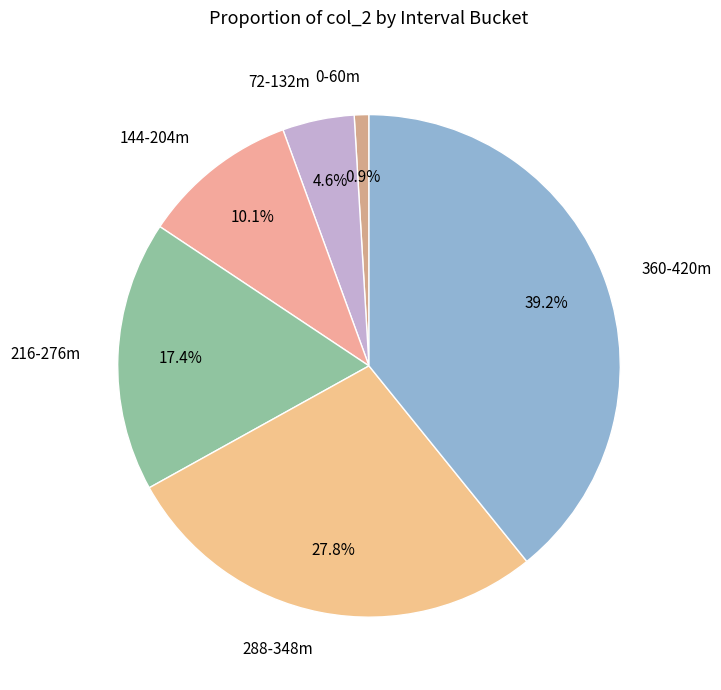

To the nearest percent, what is the difference between the largest and smallest slice percentages?

38%